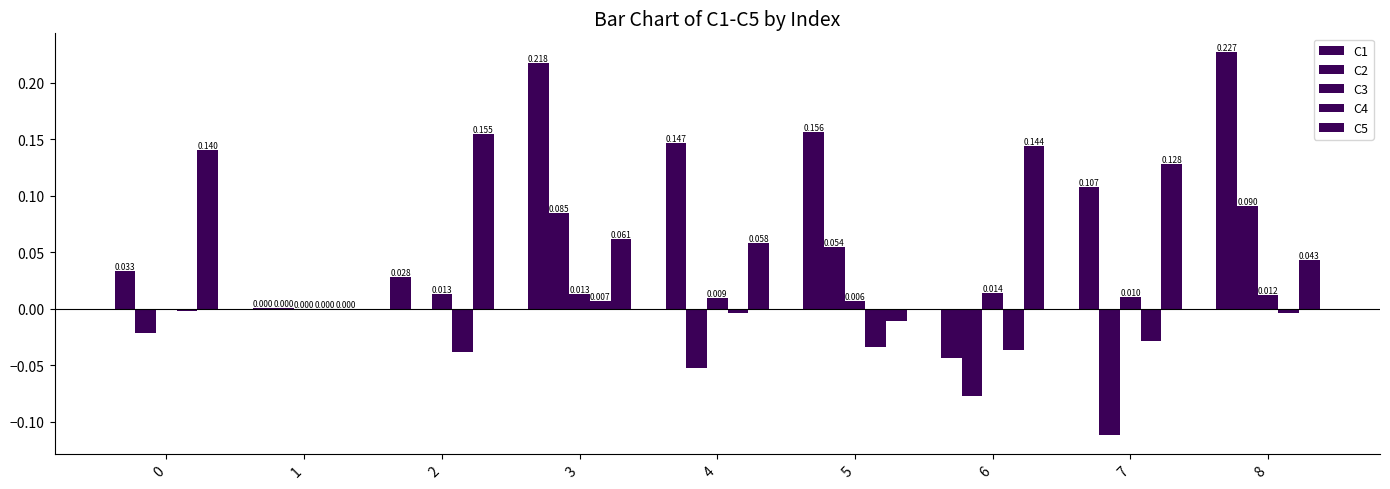

Rank the series at 2 from highest to lowest value.

C5, C1, C3, C2, C4